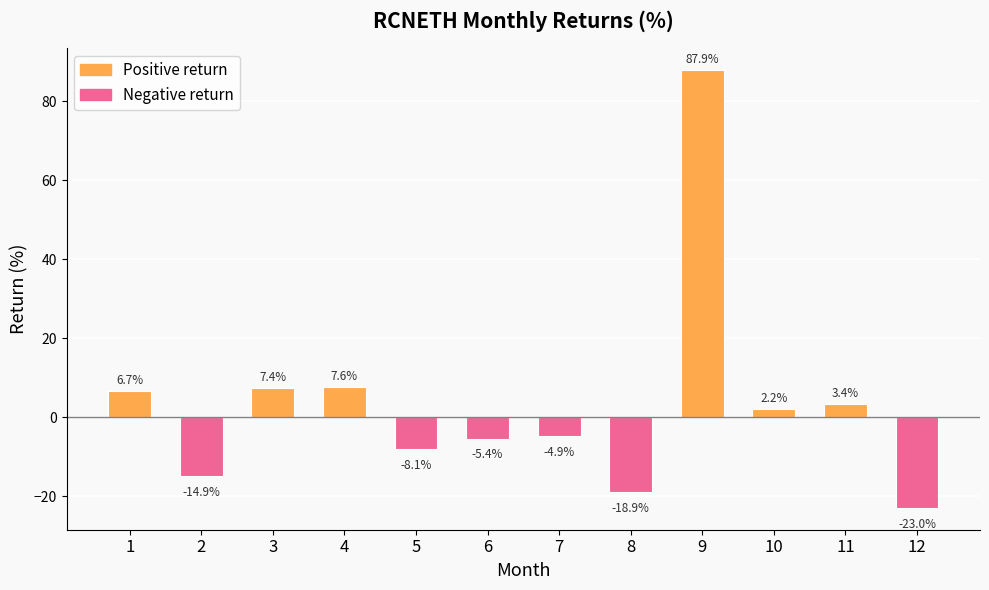

The value at 8 is -18.9. True or false?

True